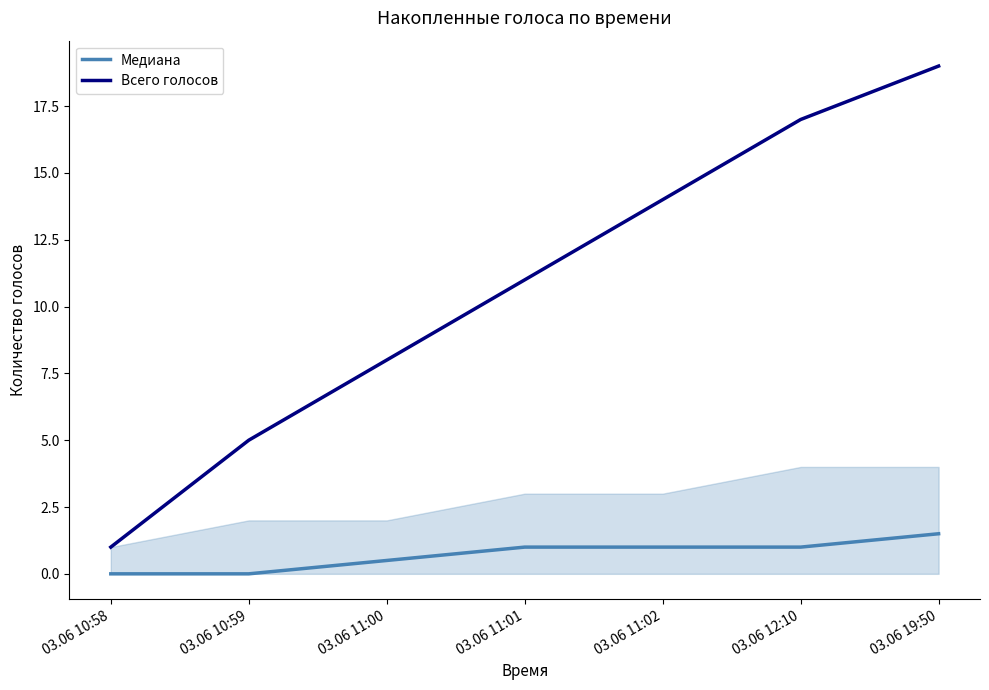

What are all the series names shown in the legend?

Медиана, Всего голосов